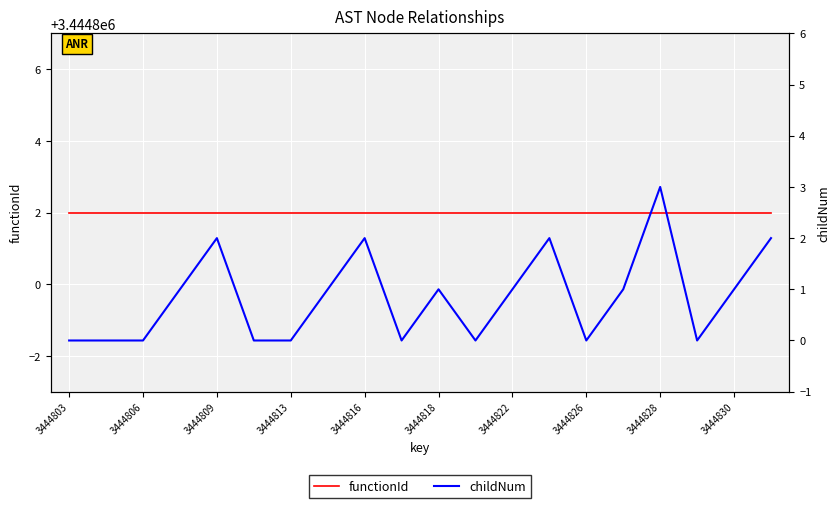

True or false: childNum and functionId intersect in this chart.

False